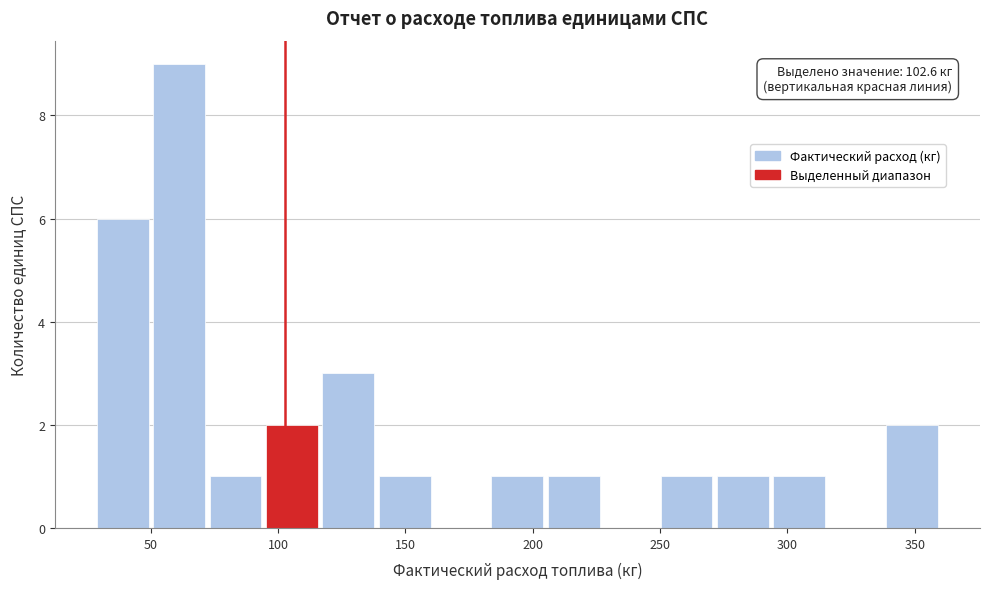

Which range on the x-axis has the tallest bar?

50 to 70